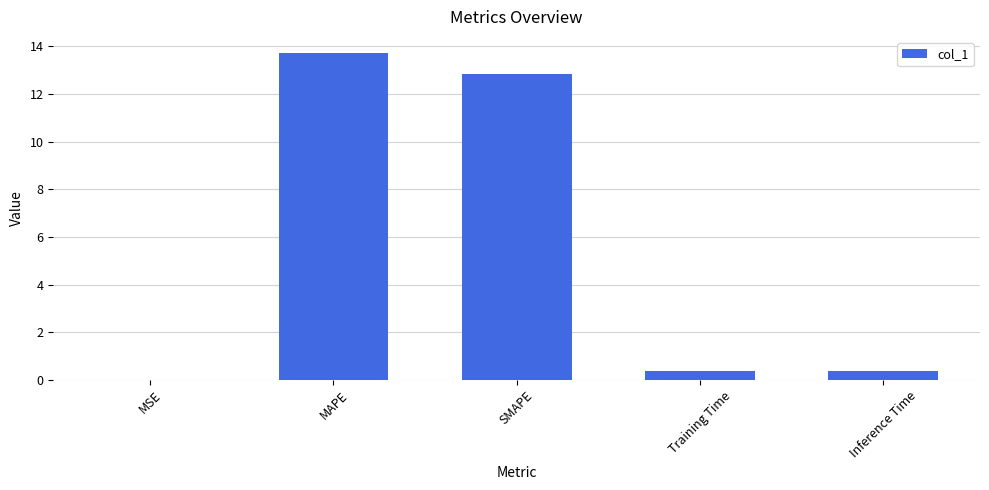

Count the number of categories in the chart.

5